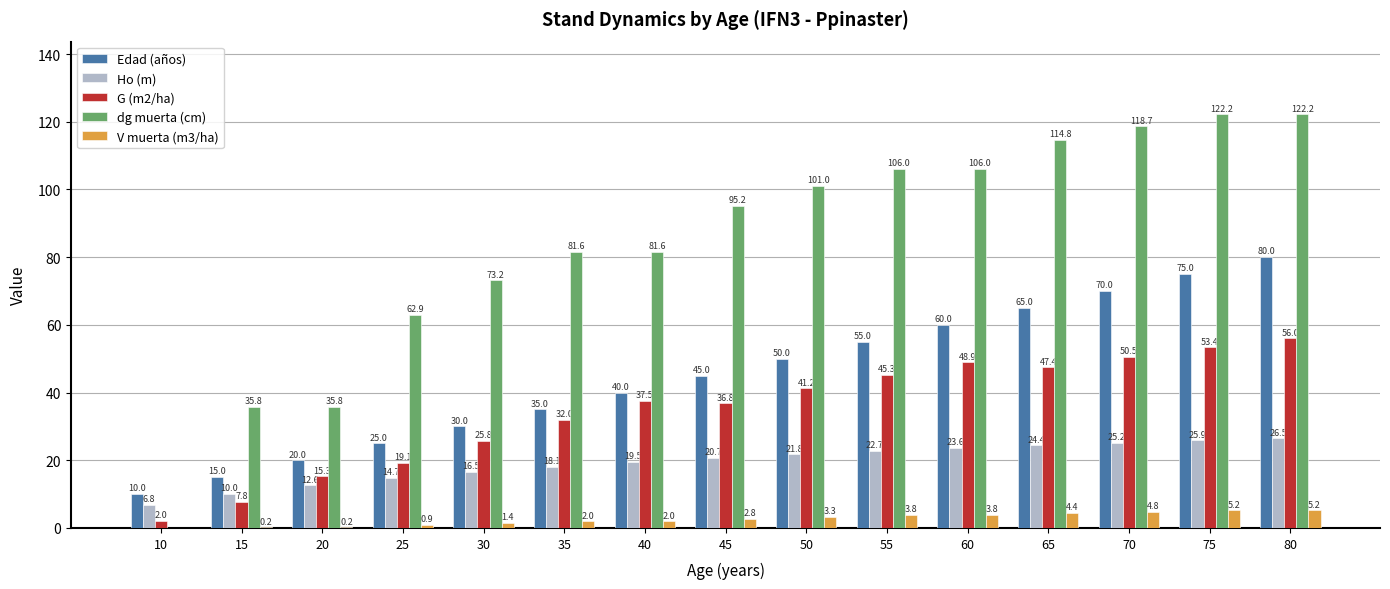

At which label does G (m2/ha) reach its peak?

80